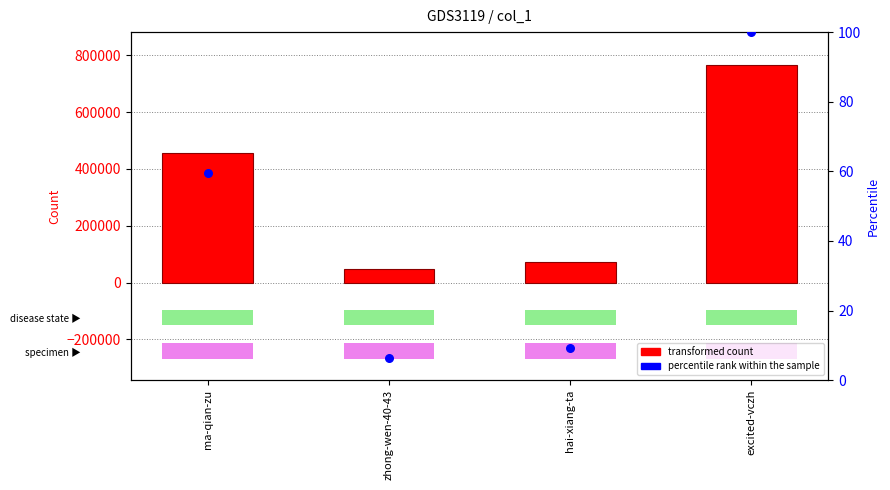

At how many categories does at least one series exceed 508723?

1